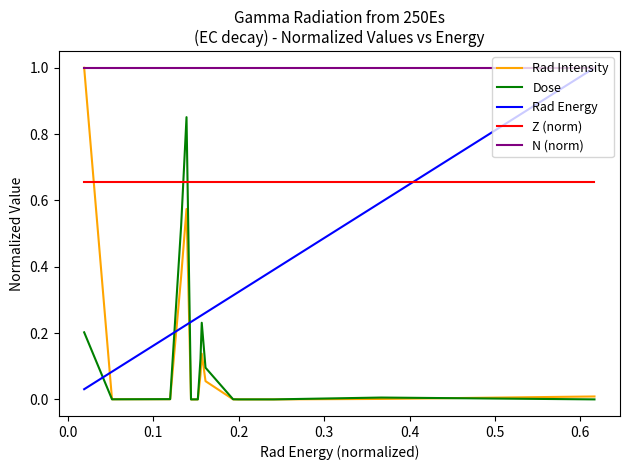

True or false: Z (norm) and N (norm) cross at least once.

False